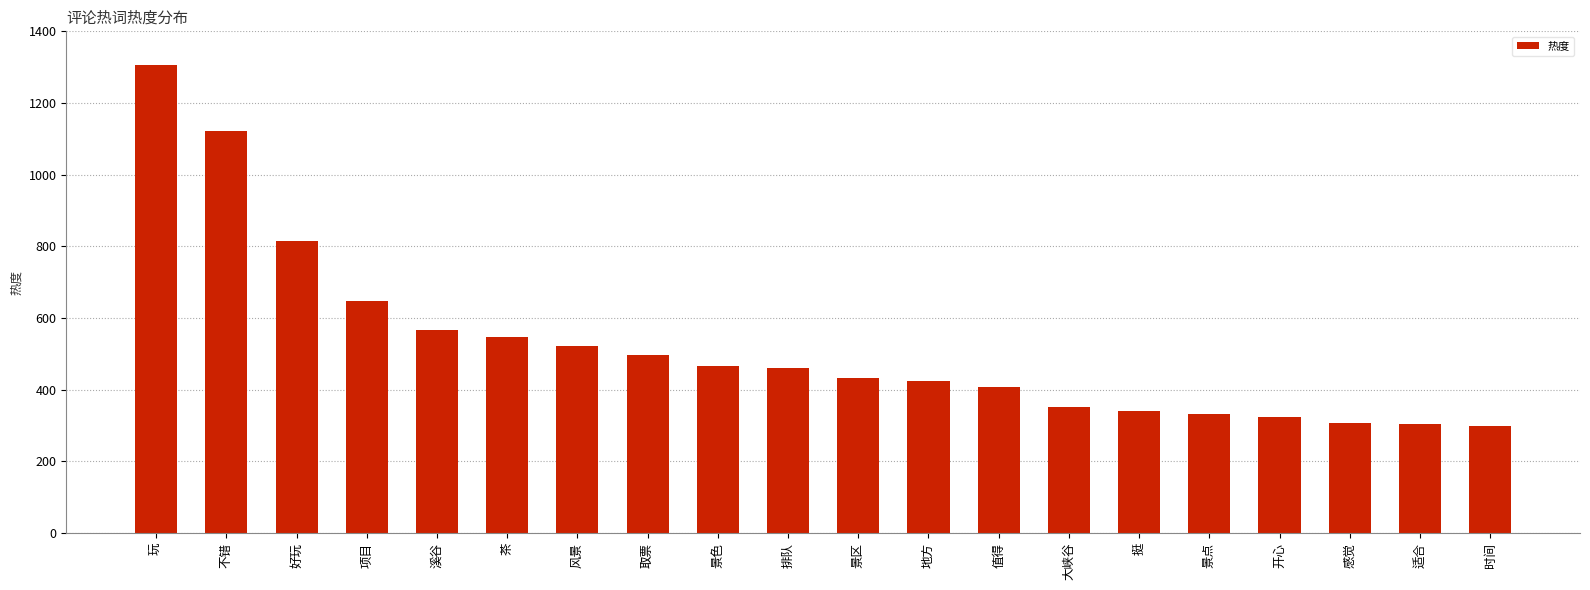

Where does the data first go above 461?

玩